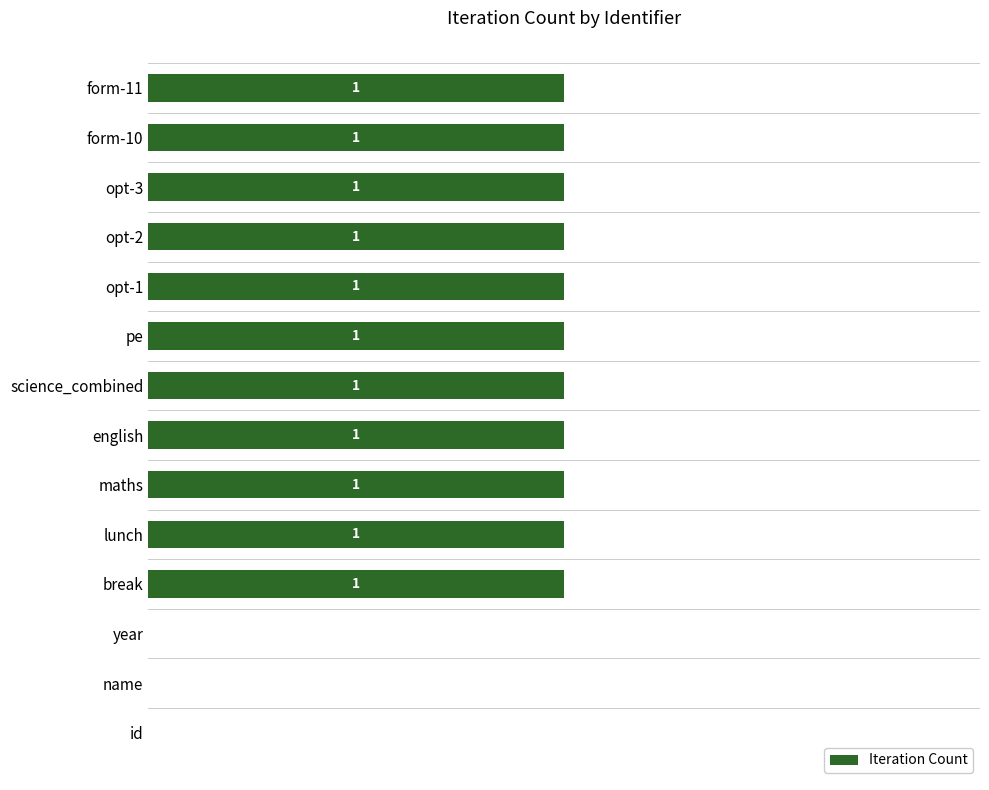

Are the bars horizontal?

Yes